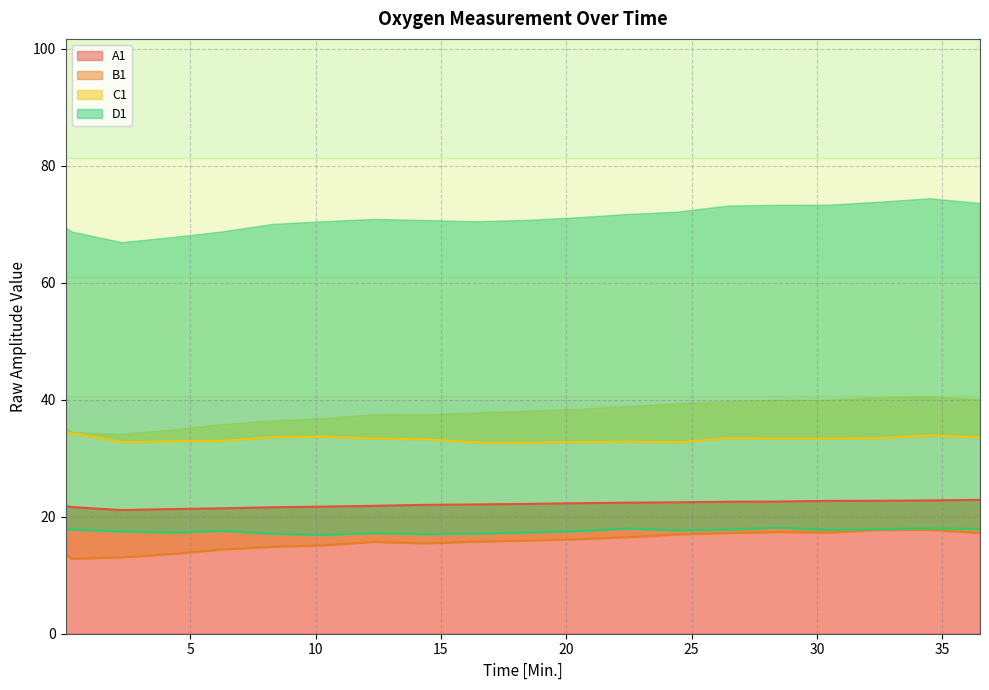

How many interior local valleys does the B1 series have?

3